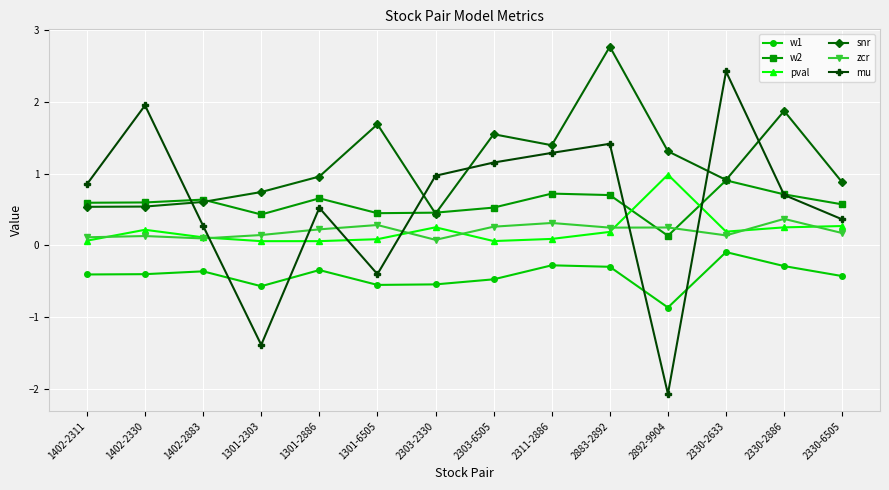

Is the value of mu at 1402-2311 greater than the value of snr at 1301-6505?

No